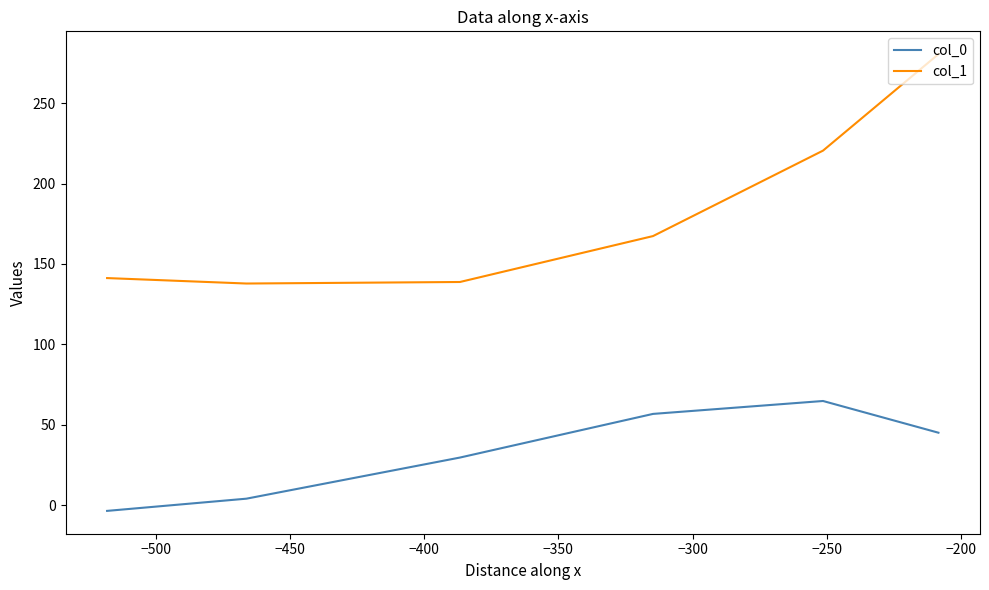

True or false: col_1 has more than 0 interior local peaks.

False